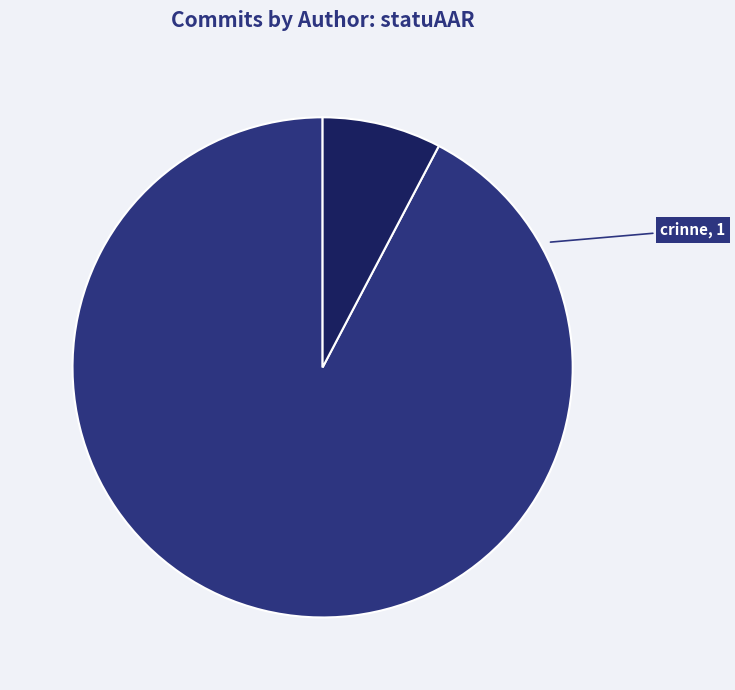

Which category has the biggest portion of the pie?

Christoph Rinne